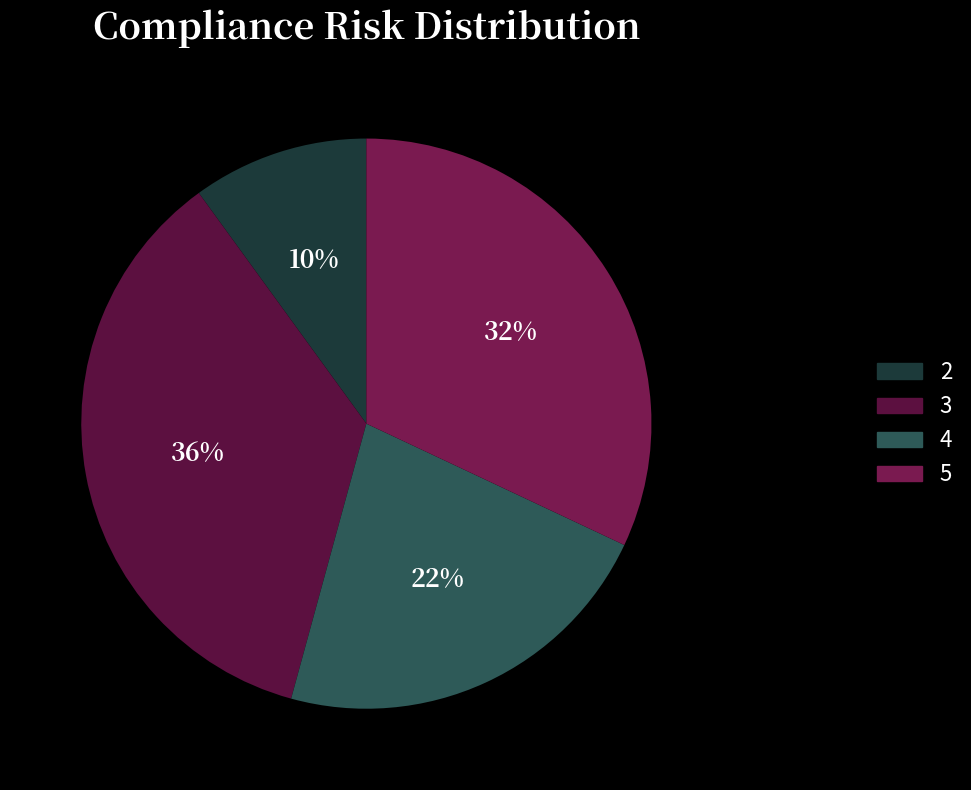

True or false: 3 accounts for 36% of the total.

True